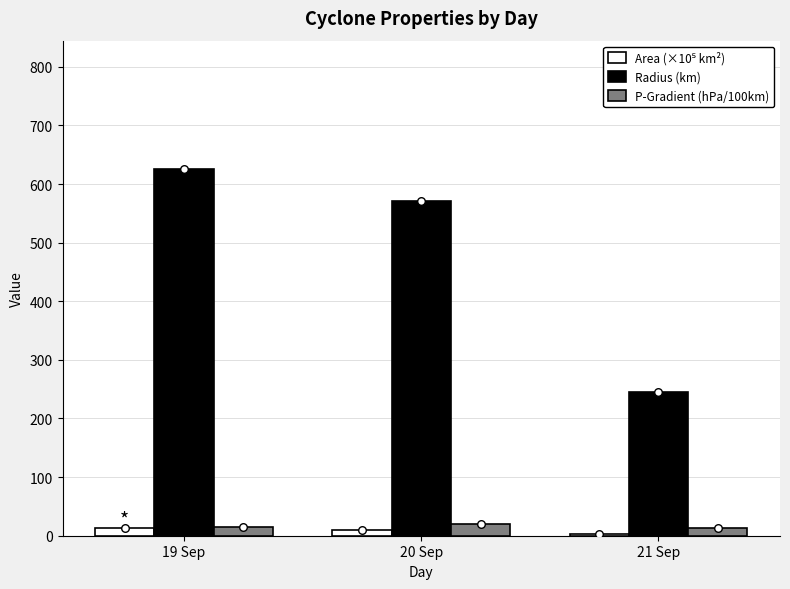

Which series contains the highest Y value?

Radius (km)